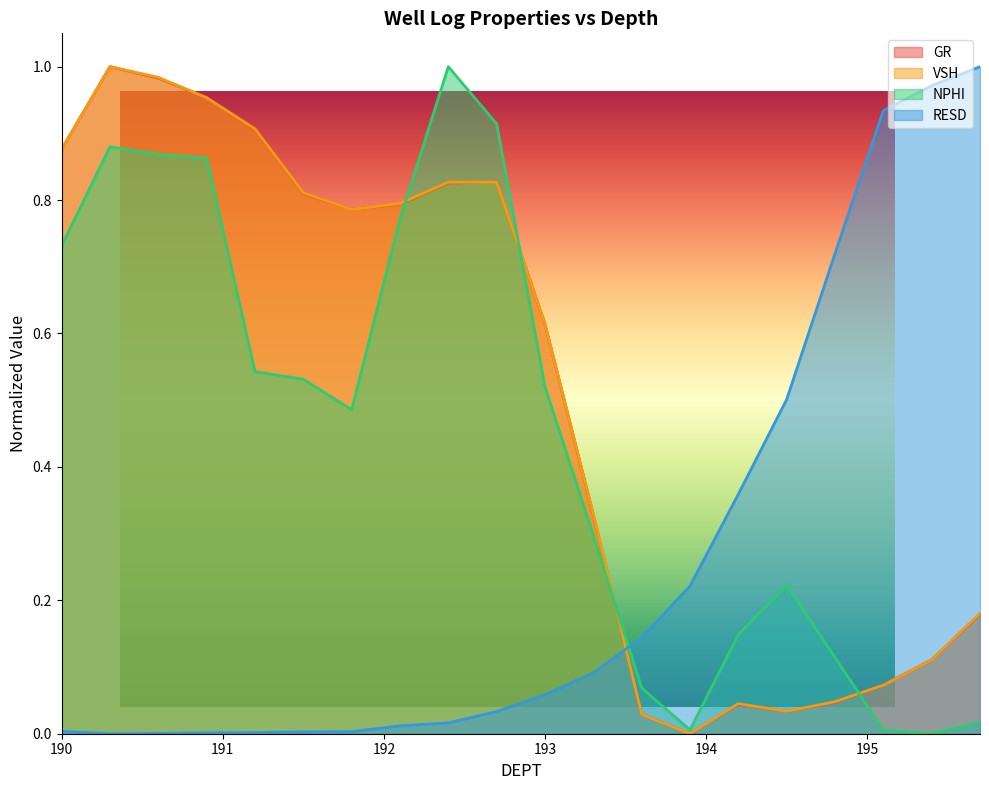

What is the greatest value displayed?

1.0